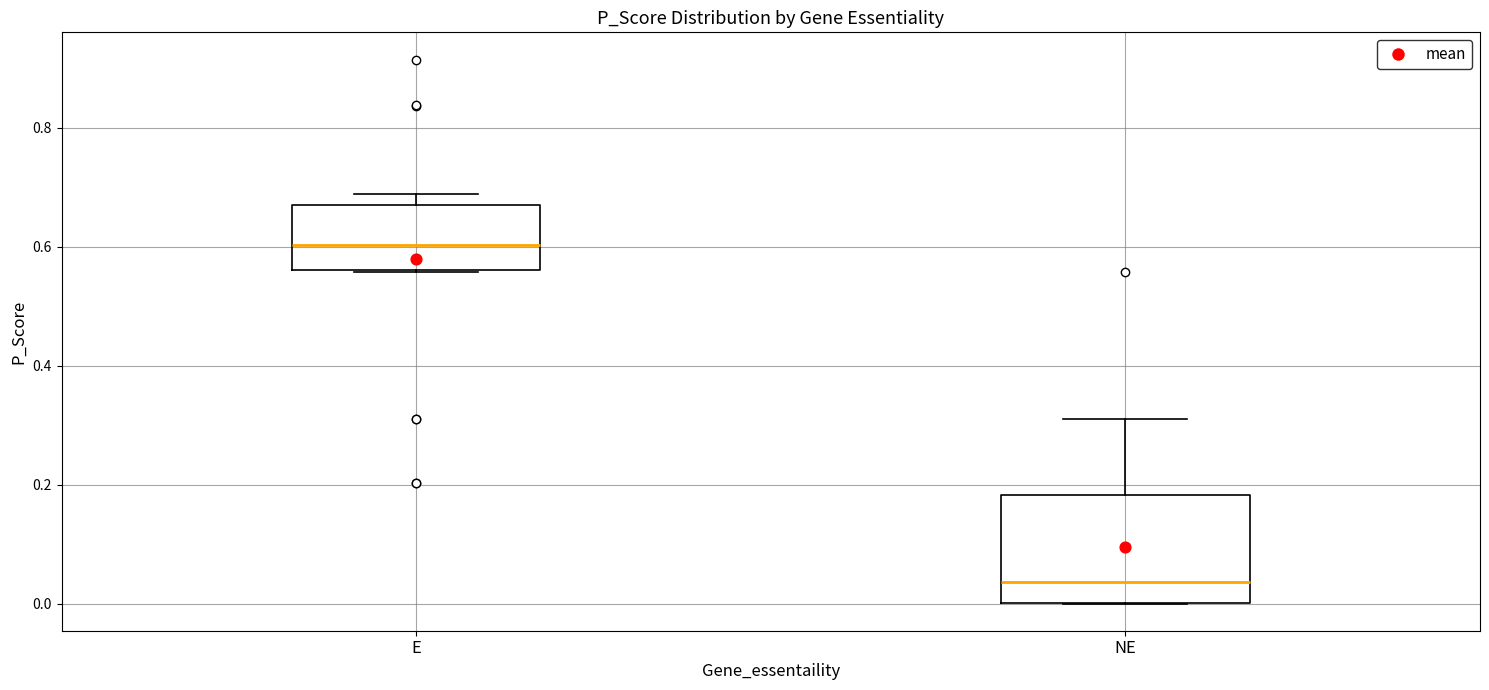

Reading left to right, transcribe this box plot: for each box, give where its median line is, the range the box spans, and where its two whiskers end, as read against the y-axis. The values are not printed on the chart, so give them approximately, as read against the axis.

E: median 0.60, box 0.56 to 0.66, whiskers 0.56 to 0.68
NE: median 0.04, box 0.00 to 0.18, whiskers 0.00 to 0.32